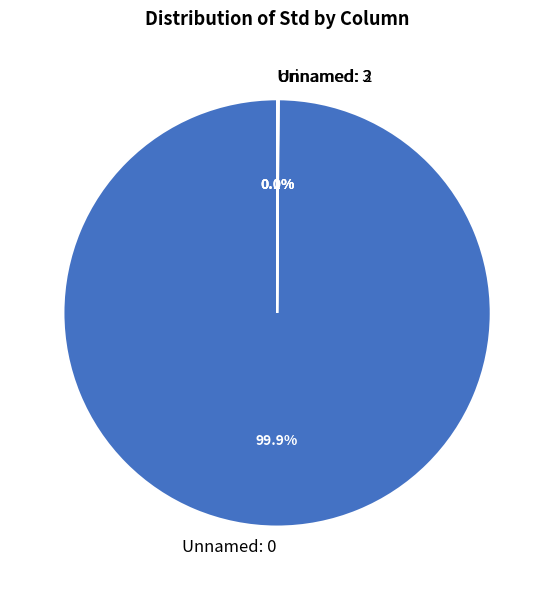

What is the largest slice in the pie chart?

Unnamed: 0